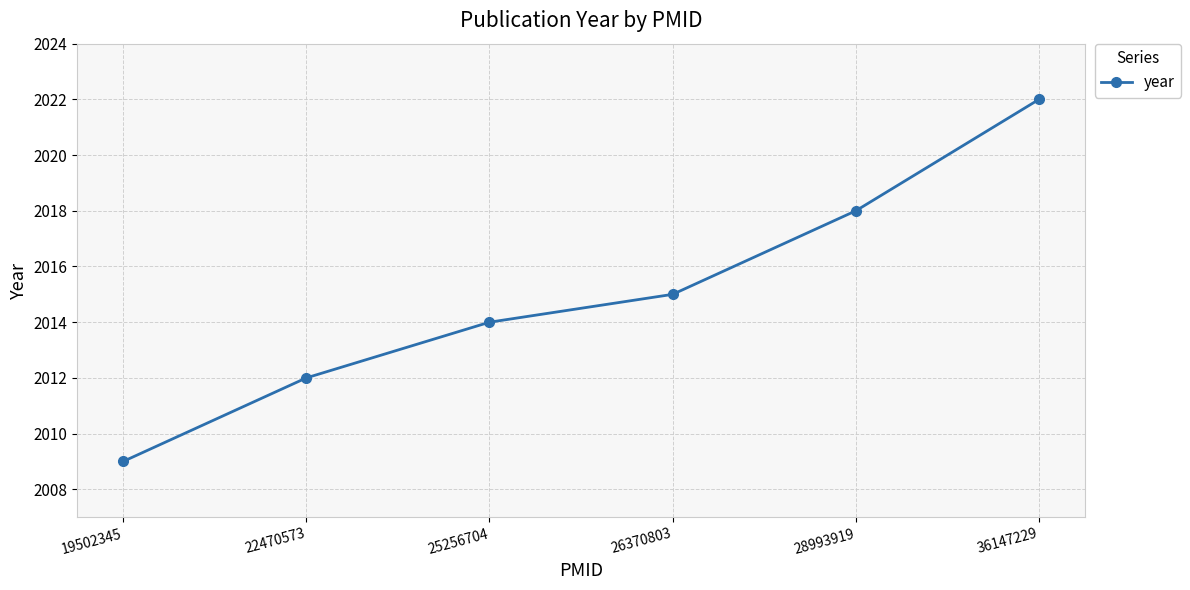

Is it true that the value at 25256704 is 798?

False